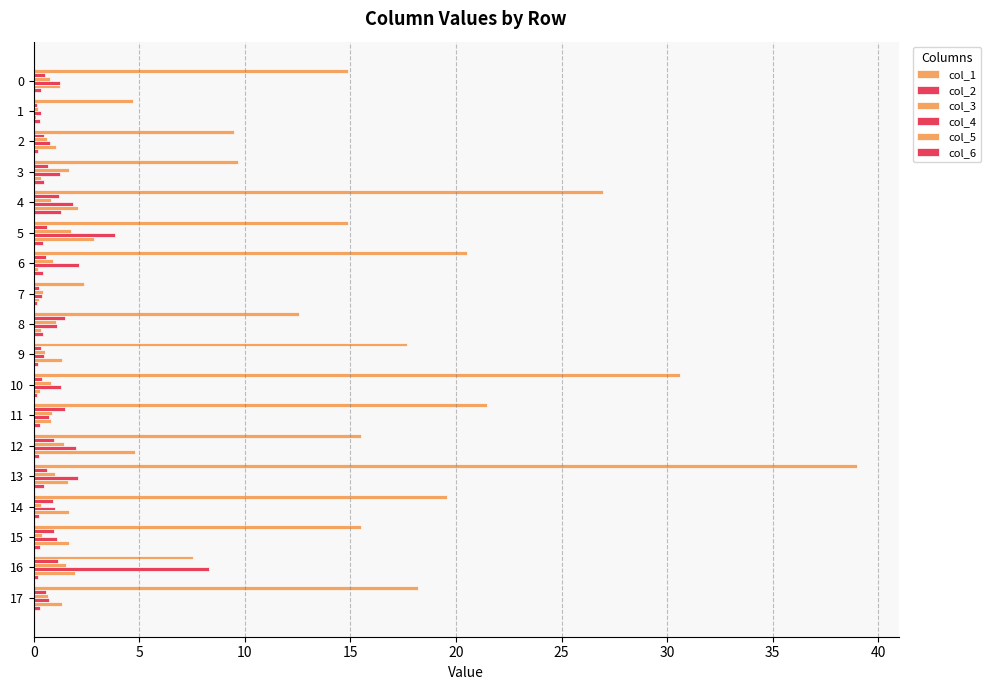

What is the value of the col_1 bar at the 3rd from the left?

9.5